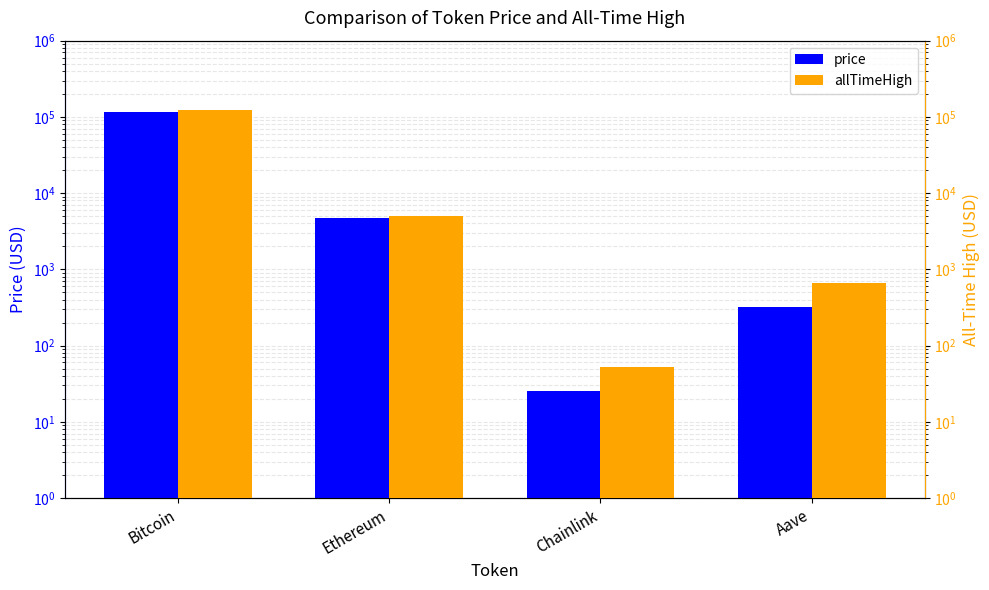

Rank the series at Bitcoin from highest to lowest value.

allTimeHigh, price